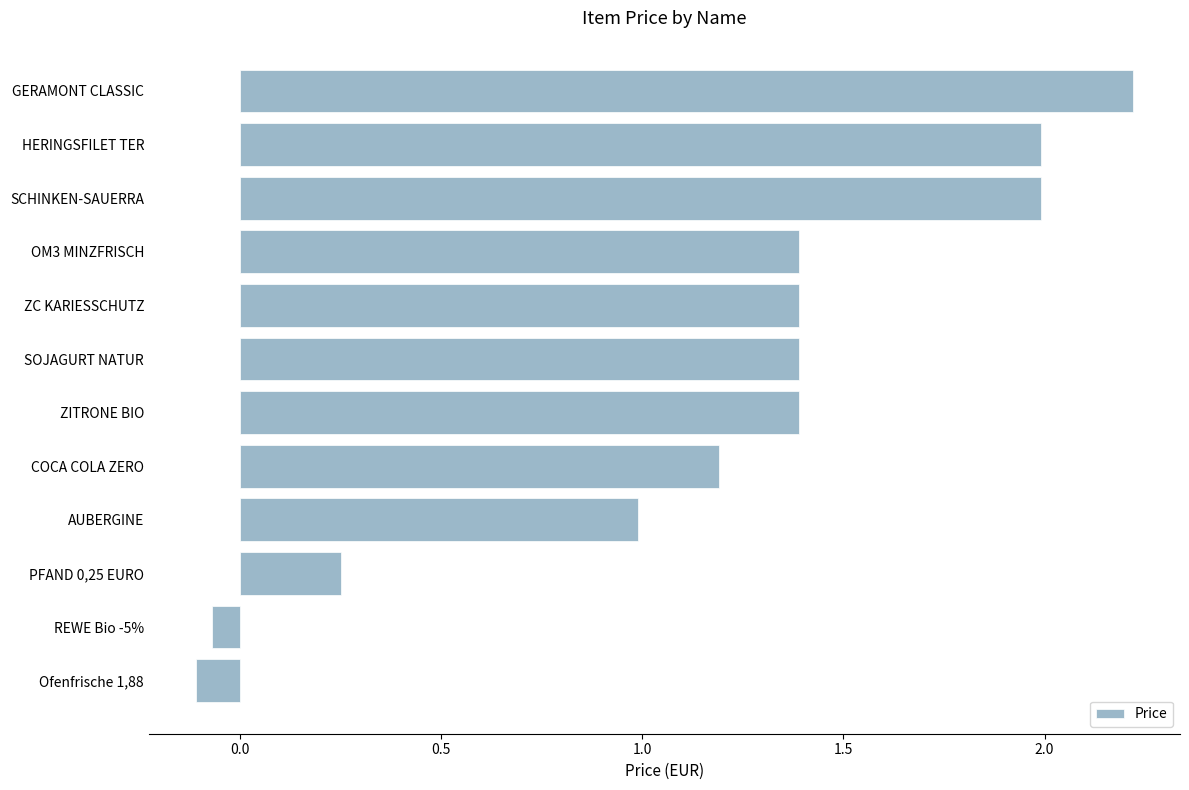

What is the difference between the values at GERAMONT CLASSIC and OM3 MINZFRISCH?

0.8